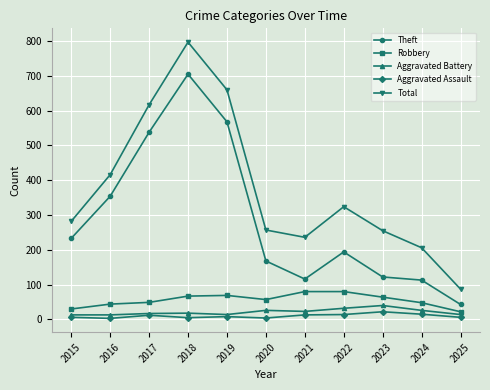

How many data points does each series have?

11